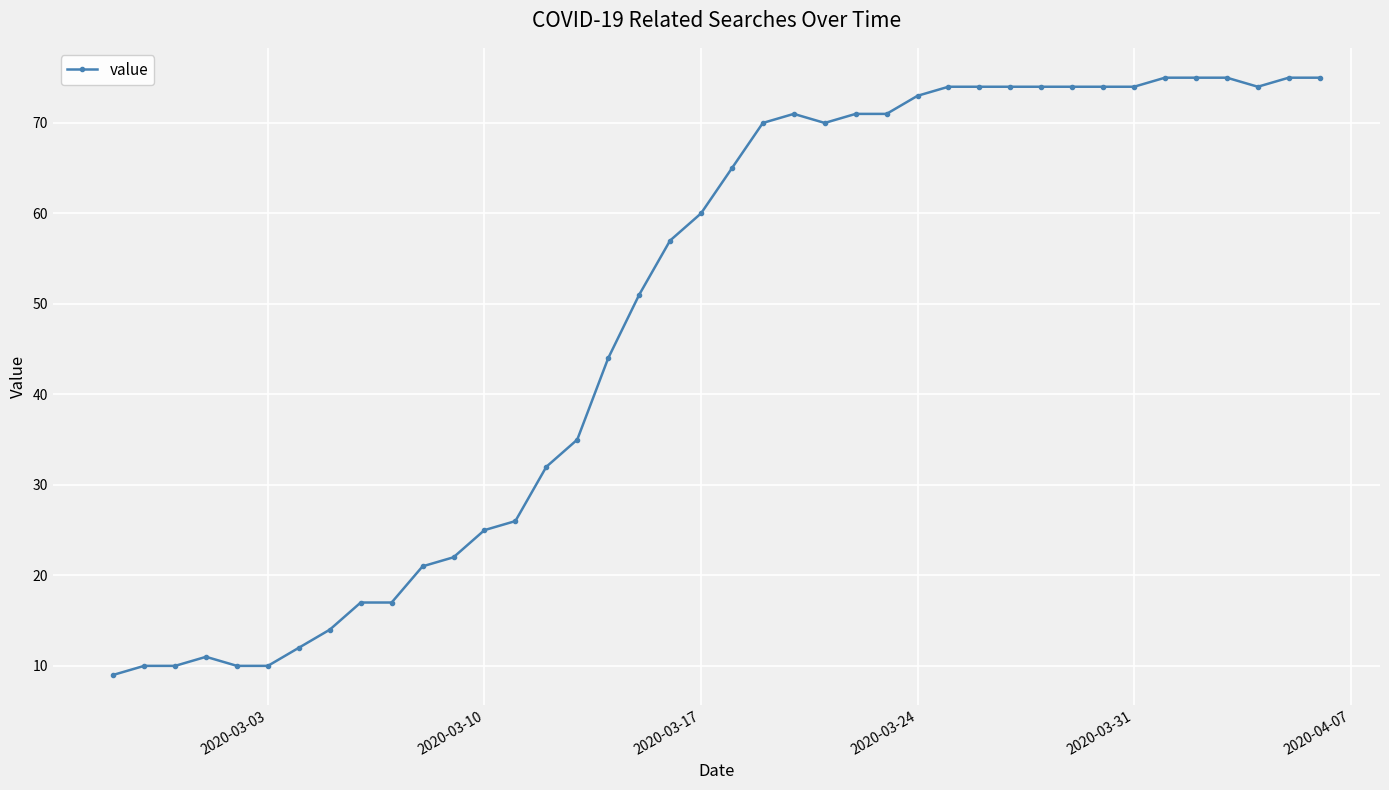

True or false: there are more than 1 points higher than both neighbors.

True